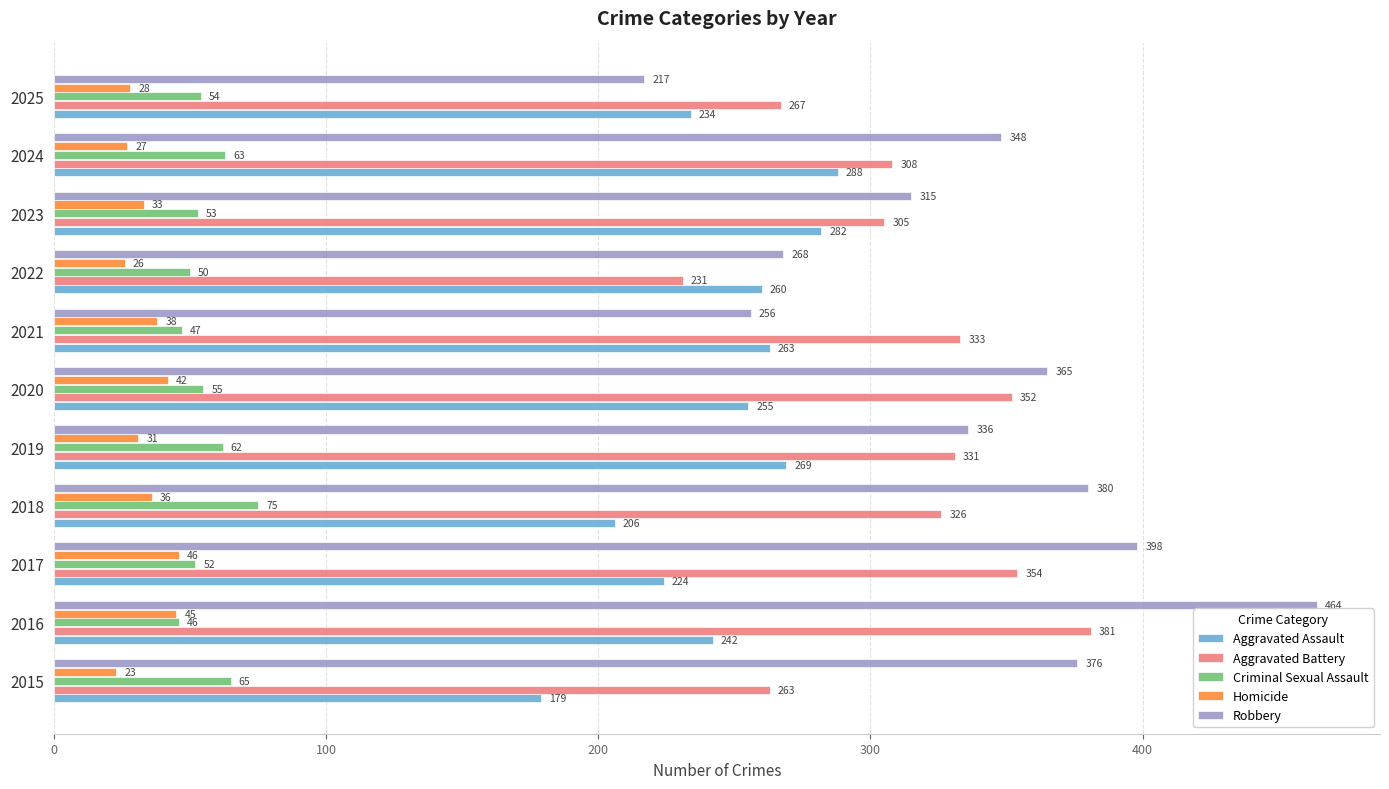

Which series has the widest spread of values?

Robbery